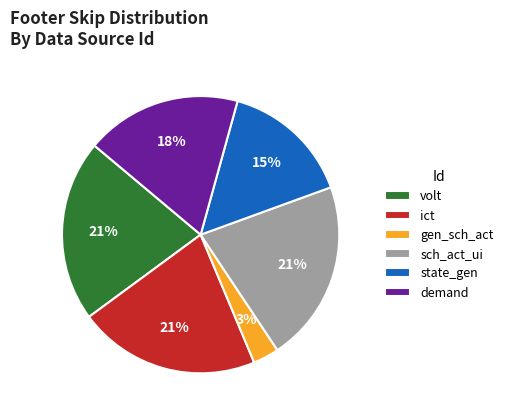

To the nearest percent, what portion does demand represent?

18%